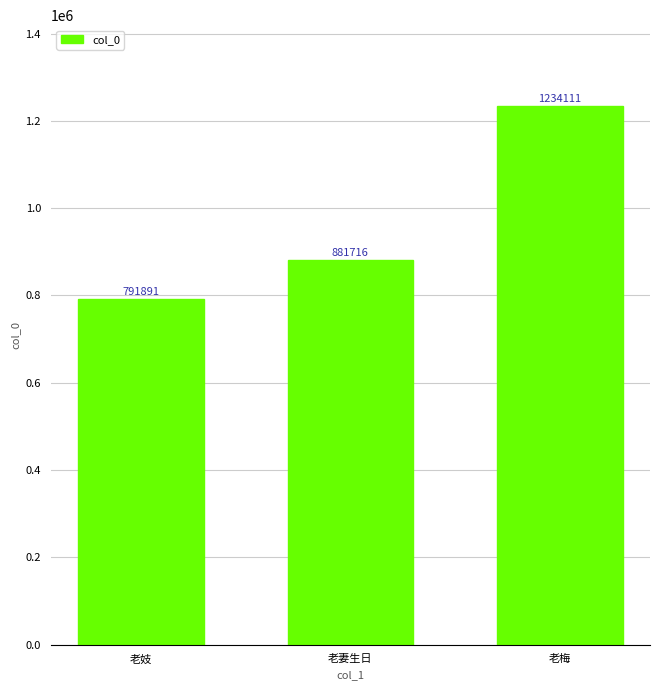

List the labels in order of value, smallest first.

老妓, 老妻生日, 老梅